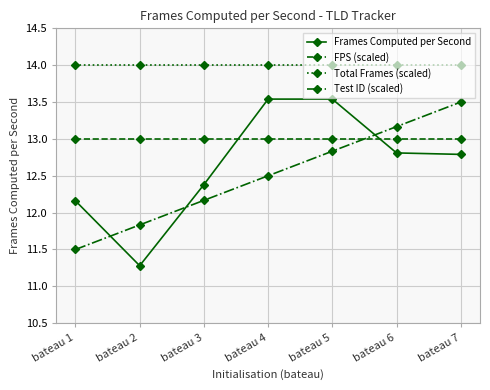

At how many categories does at least one series exceed 12?

7